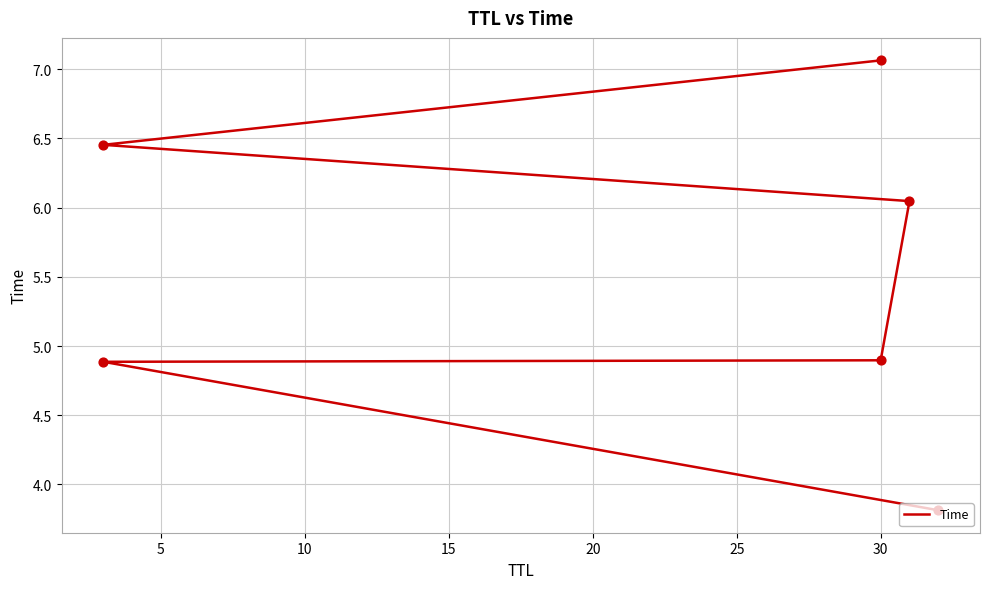

Approximately how many times larger is the value at 10 compared to 5?

1.0